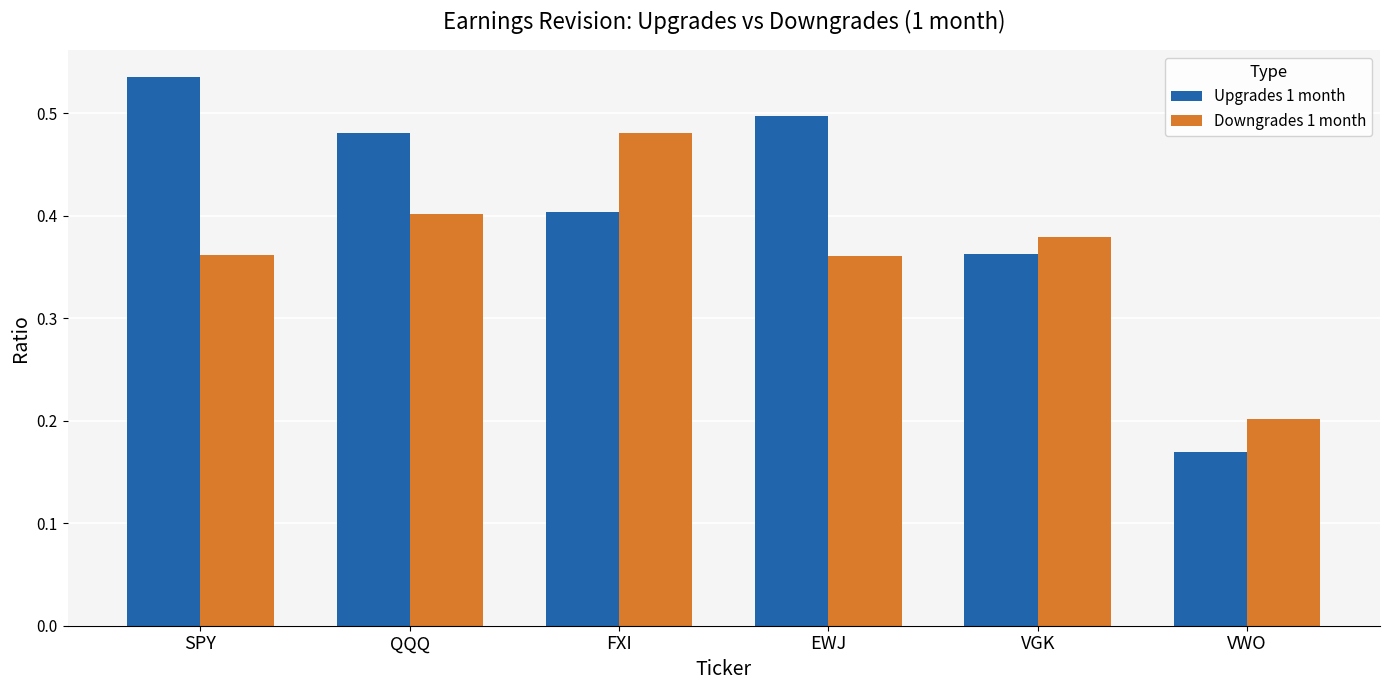

What is the label of the 3rd bar from the left?

FXI